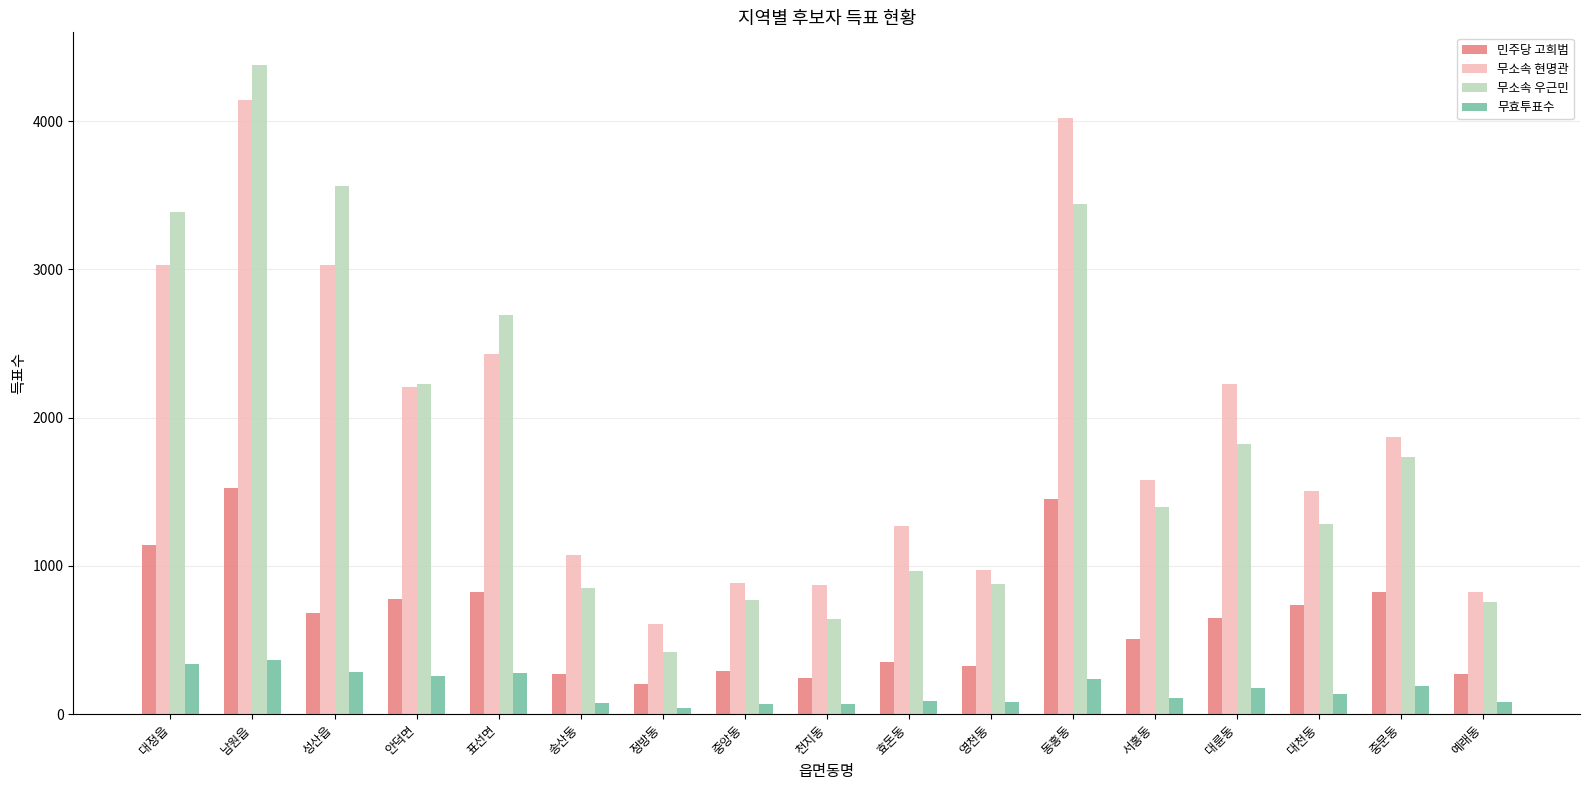

What position from the left is 표선면?

5